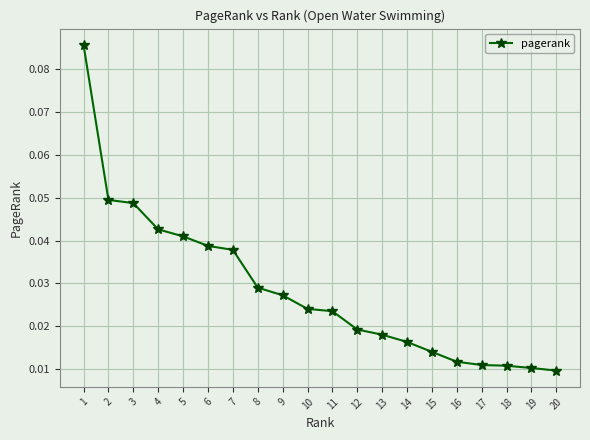

Count the values in the range 0 to 1.

20